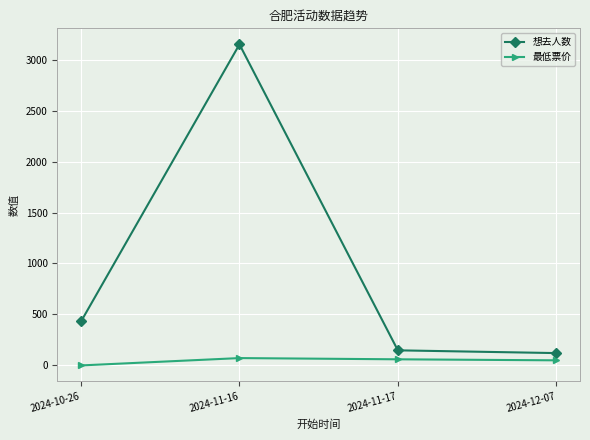

The 想去人数 series shows 3149 at 2024-11-16. True or false?

True